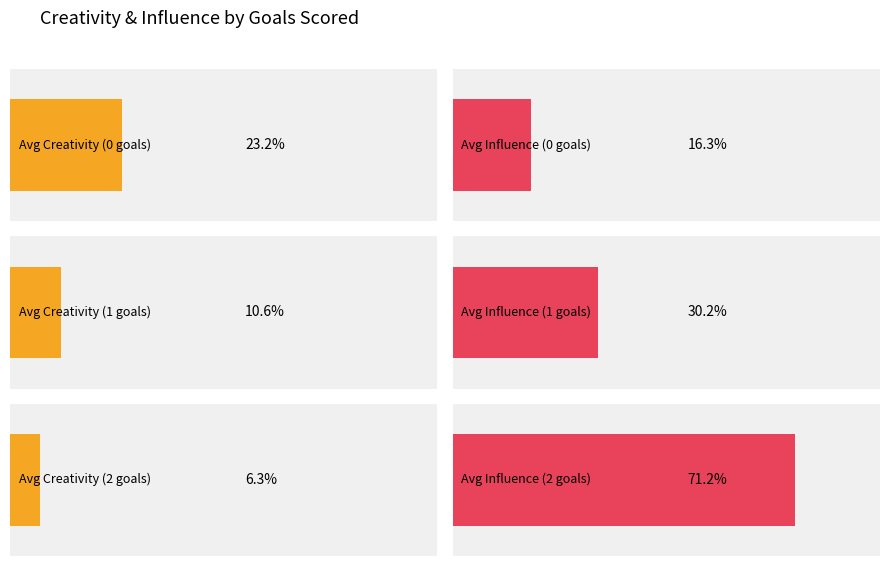

Where does the influence series first go above 18?

1